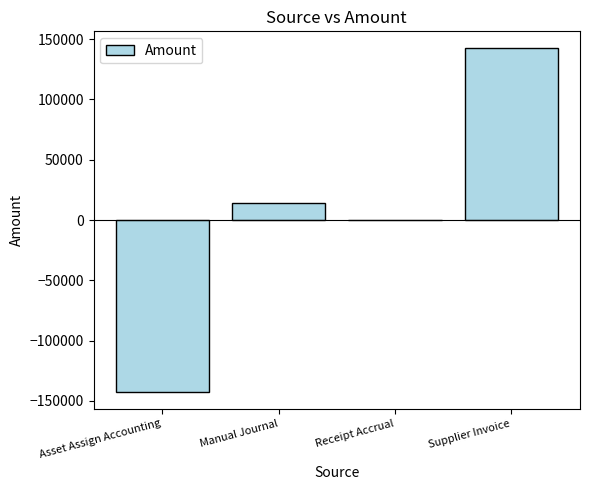

What is the change in value from Asset Assign Accounting to Supplier Invoice?

+284582.7